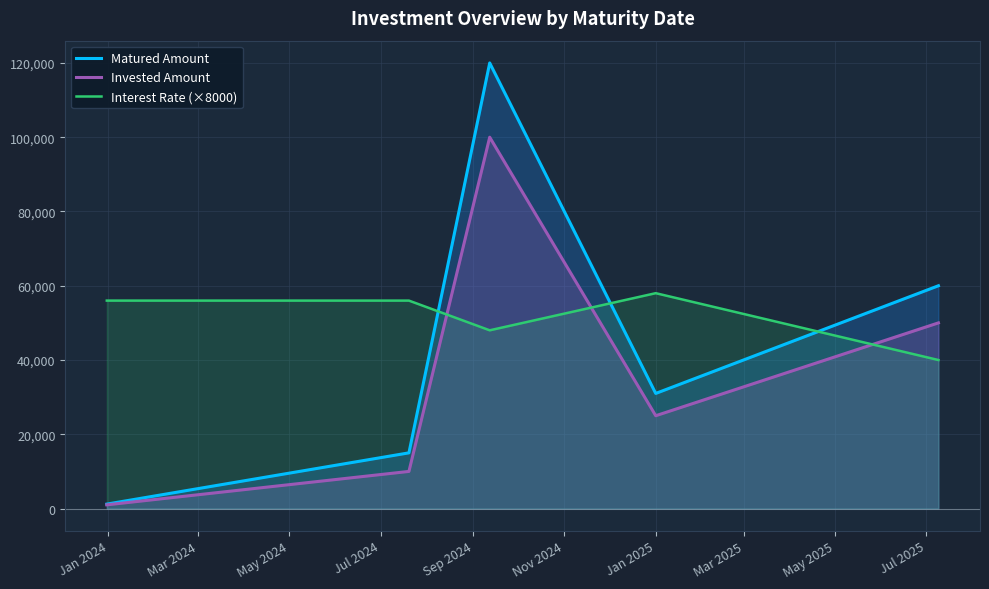

List the series in order of their overall mean, lowest first.

Invested Amount, Matured Amount, Interest Rate (×8000)